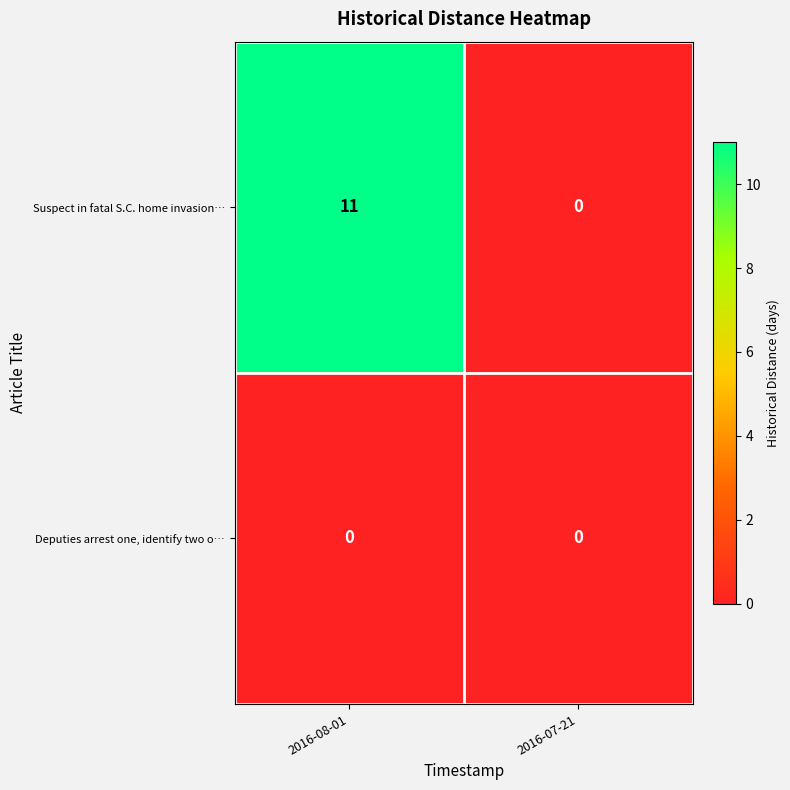

What is the maximum value shown in the chart?

11